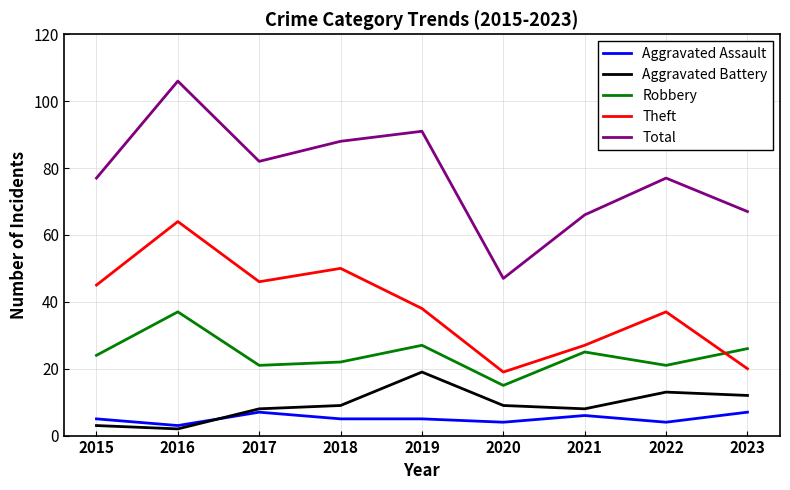

What is the highest value of the Total series?

106